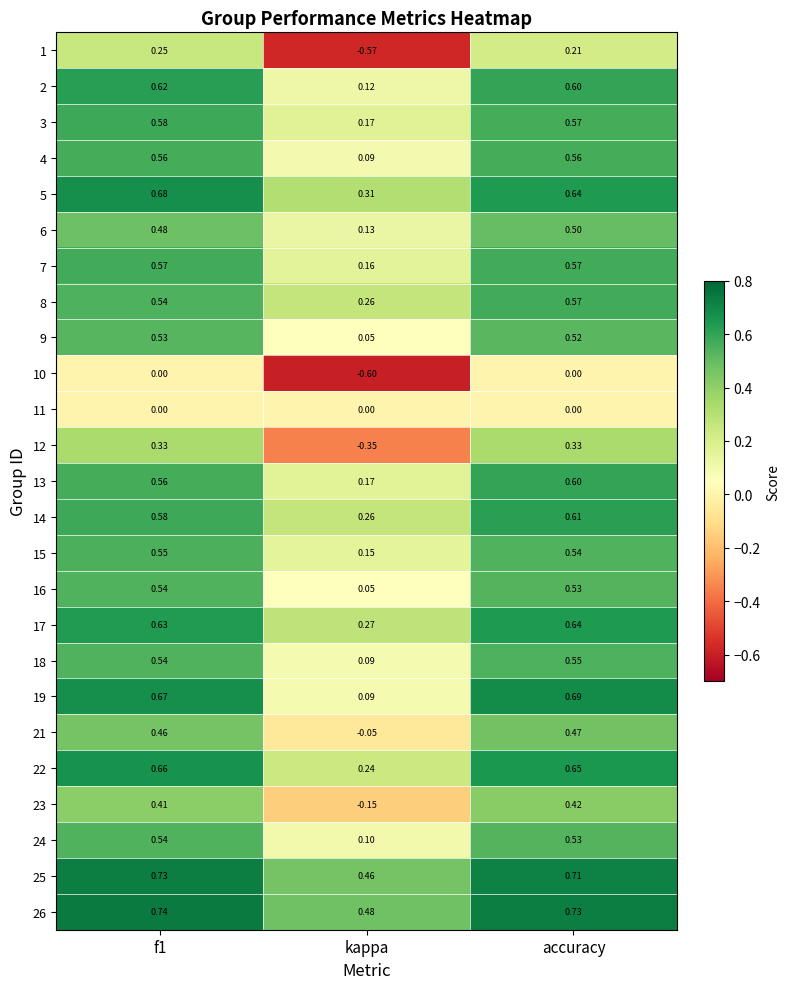

Where is 22 nearest to the value 0?

kappa